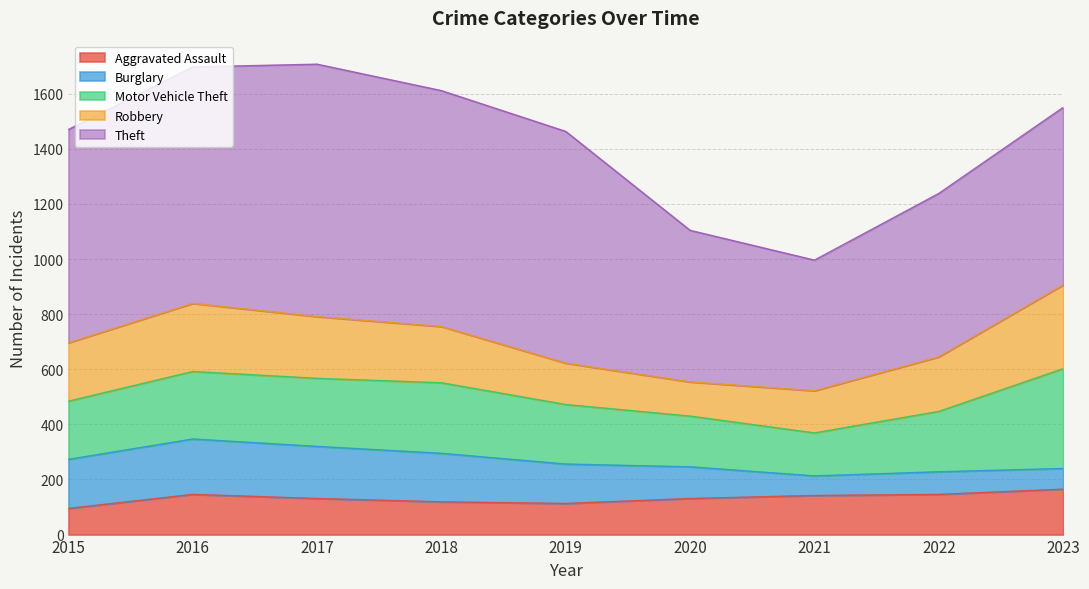

What is the difference between the maximum and second lowest values in the Aggravated Assault series?

52